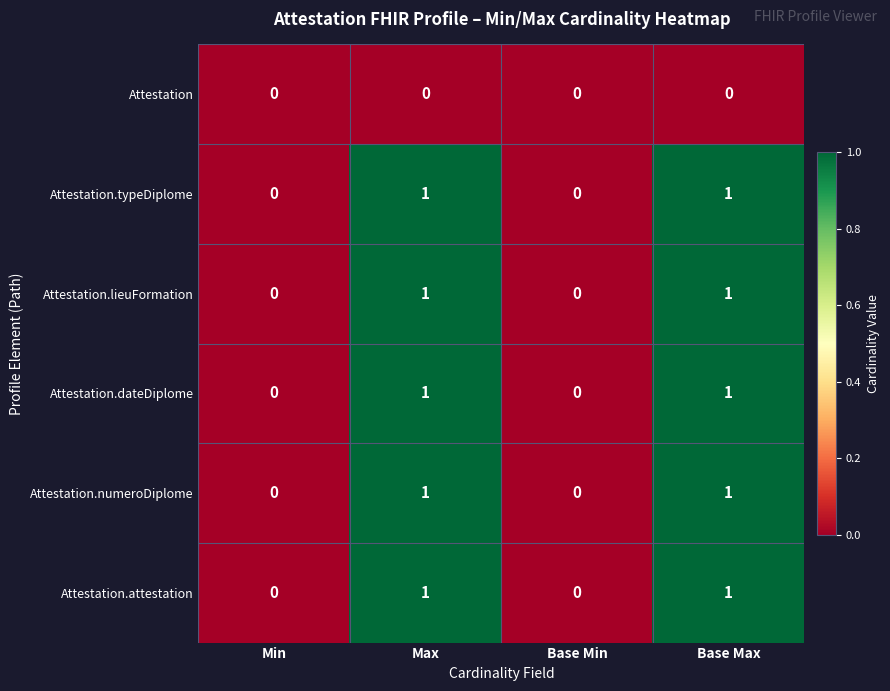

What is the spread (max minus min) of values at Base Max?

1